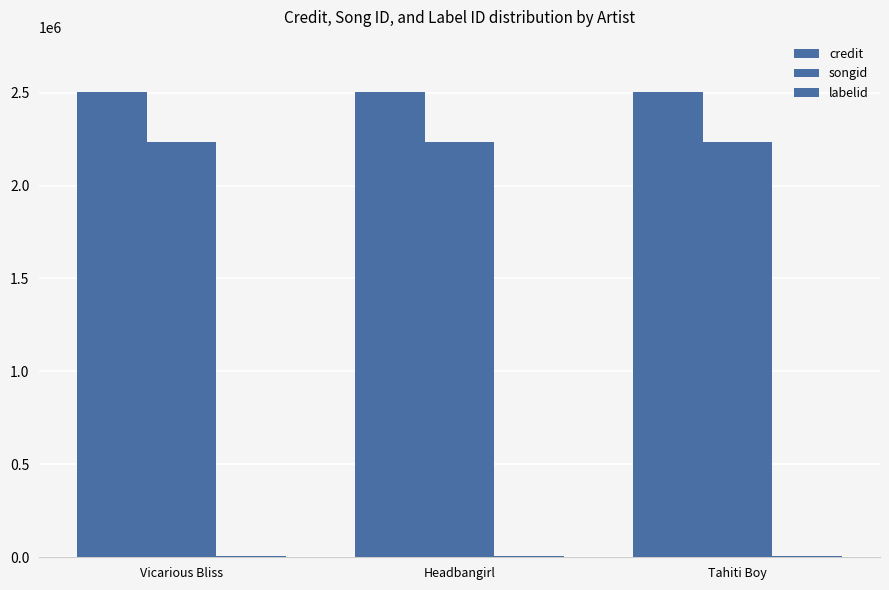

What value does the credit series have at Headbangirl?

2505764